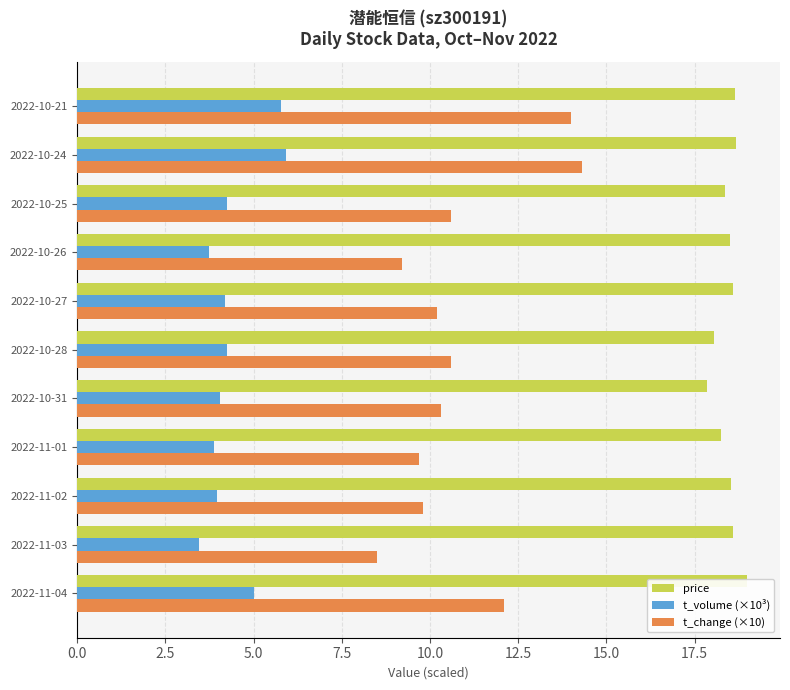

What is the lowest value of the t_change (×10) series?

8.5